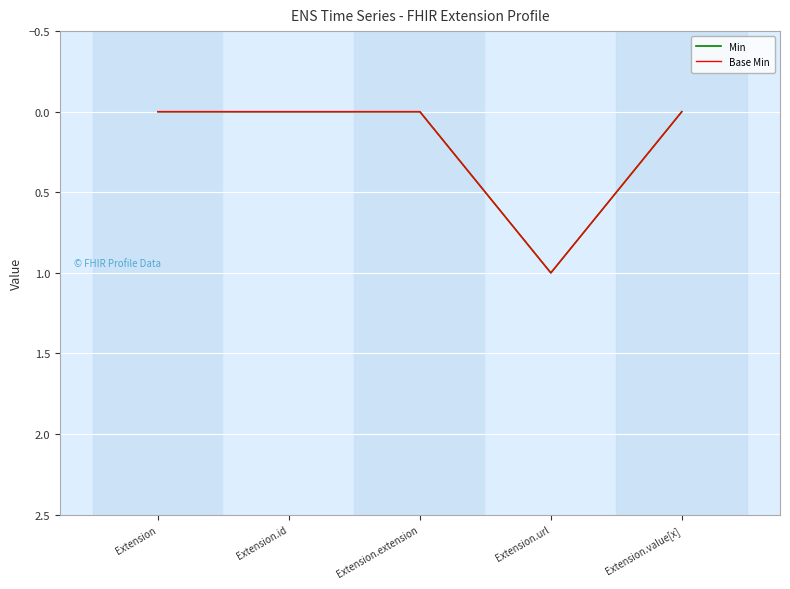

In Base Min, how many points are higher than both neighbors (excluding endpoints)?

1